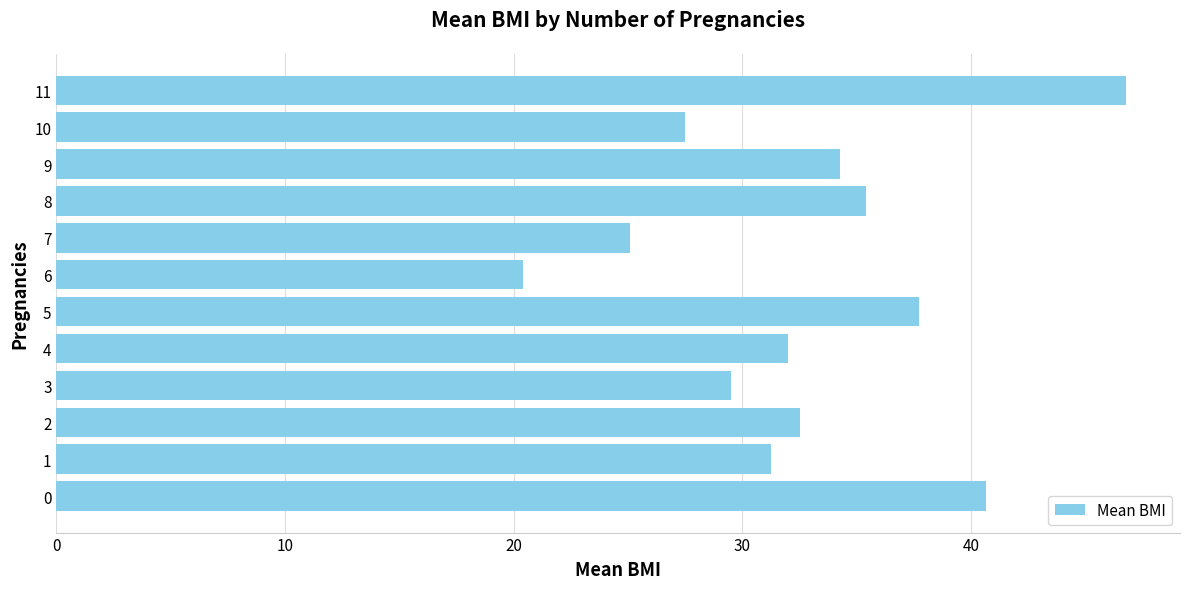

Is it true that the value at 11 is 46.8?

True